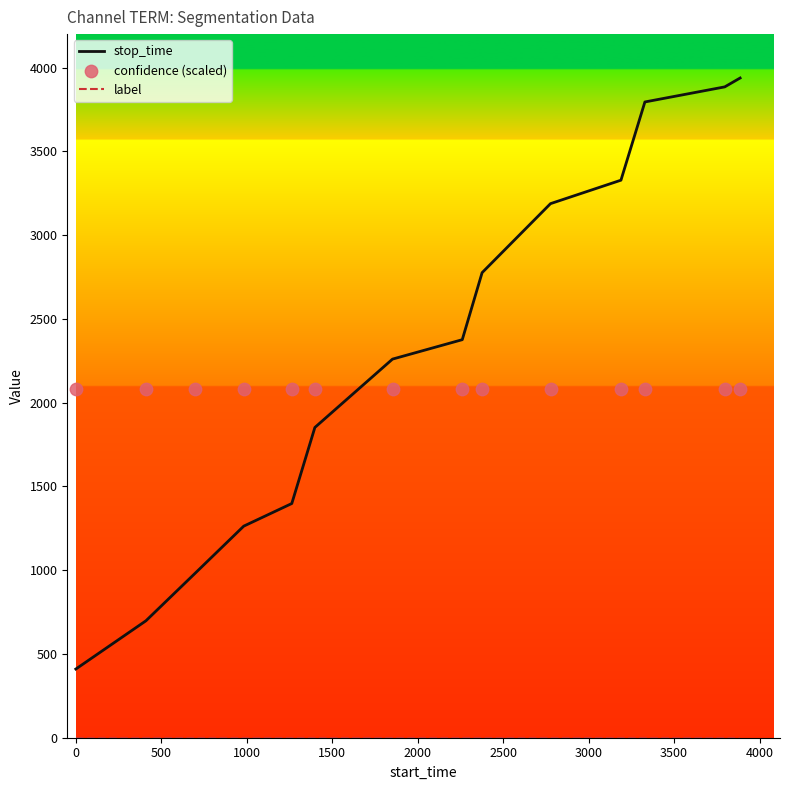

Which series has the largest Y range (max minus min)?

stop_time